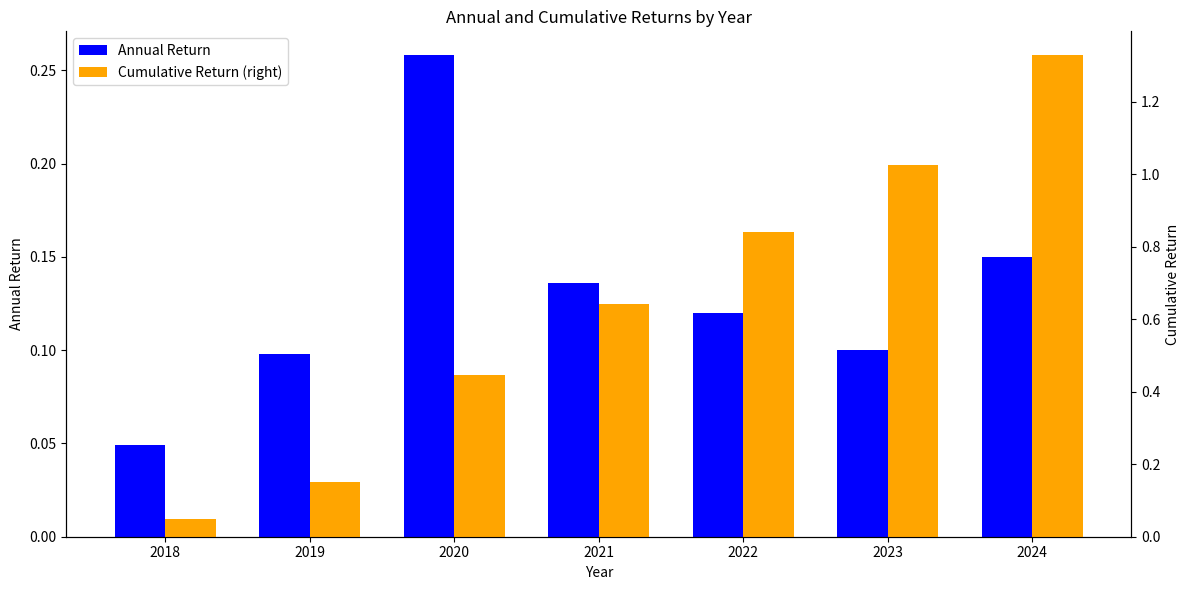

The Cumulative Return (right) series shows 0.2 at 2020. True or false?

False